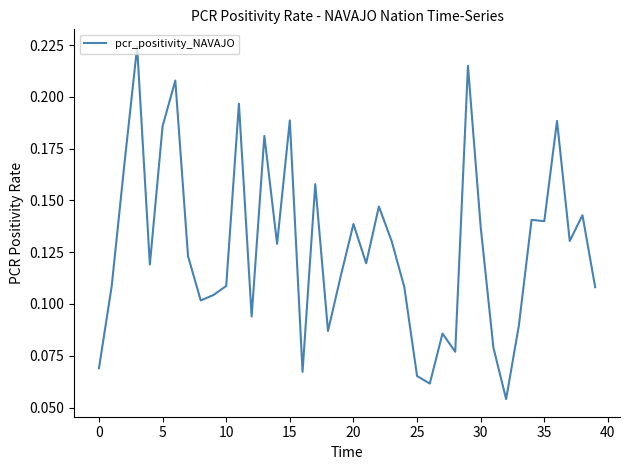

How many lines are shown in the chart?

1